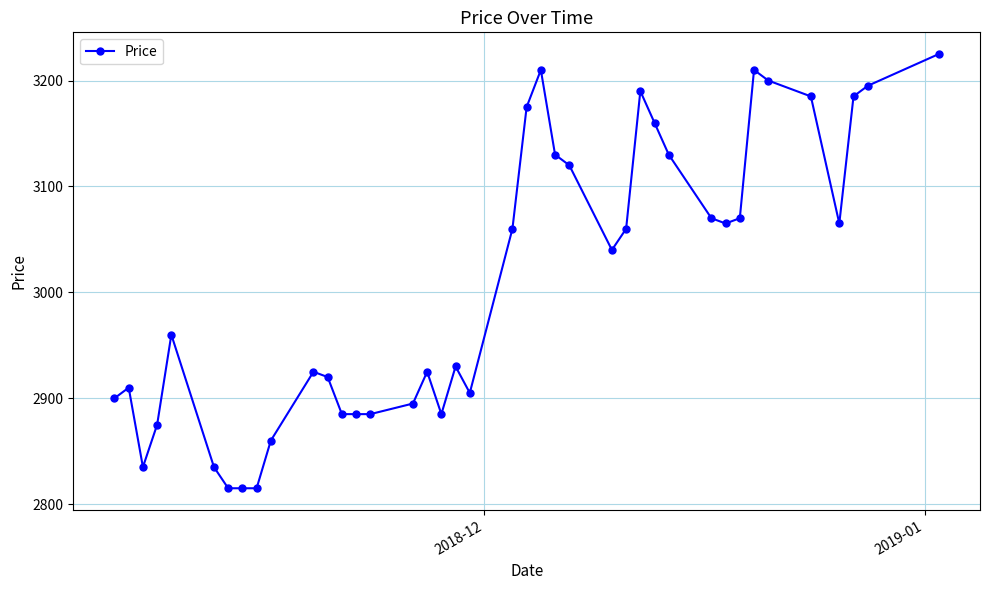

What is the difference between the maximum and minimum values?

410